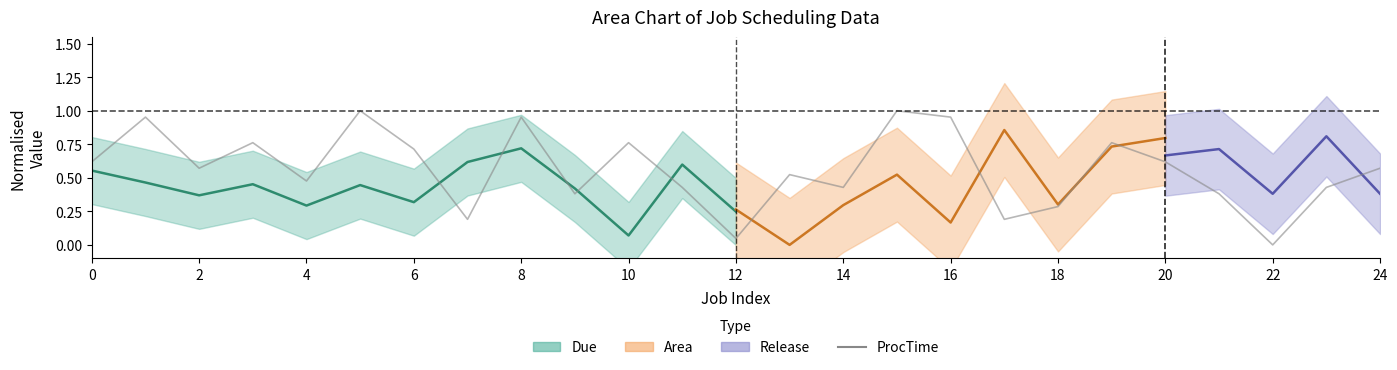

How many data points are above 0?

24